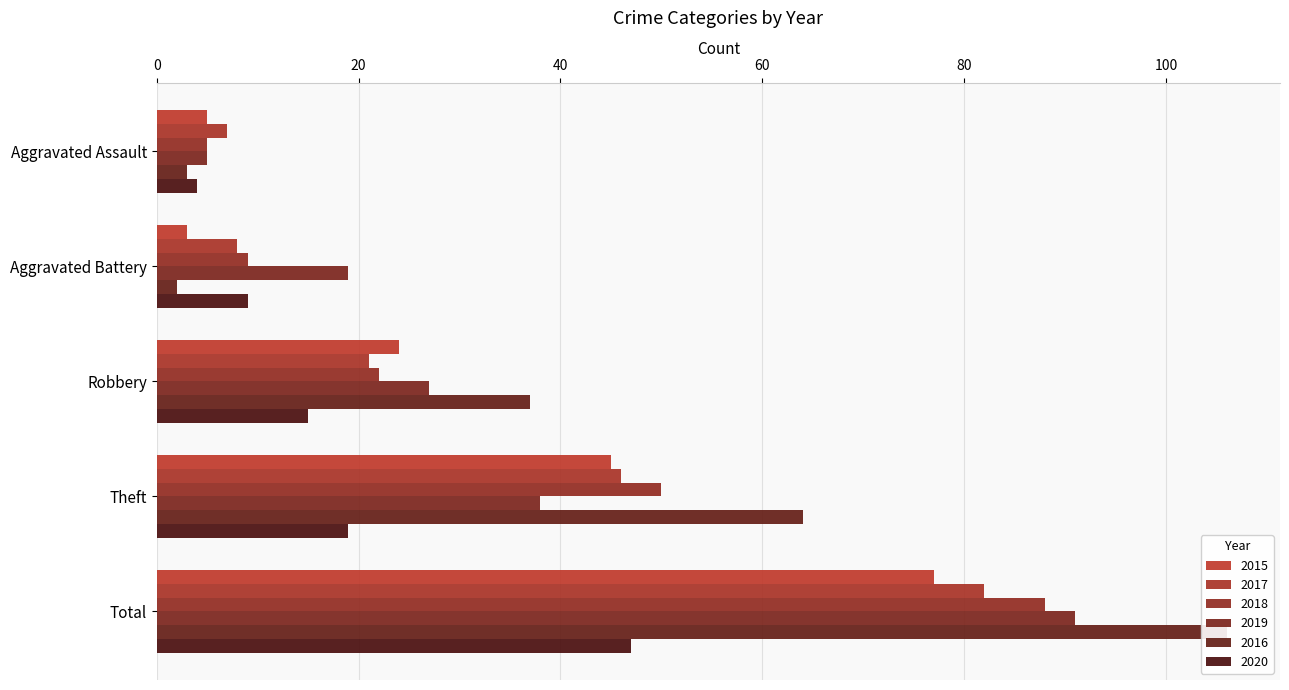

What is the difference between the maximum and second lowest values in the 2019 series?

72